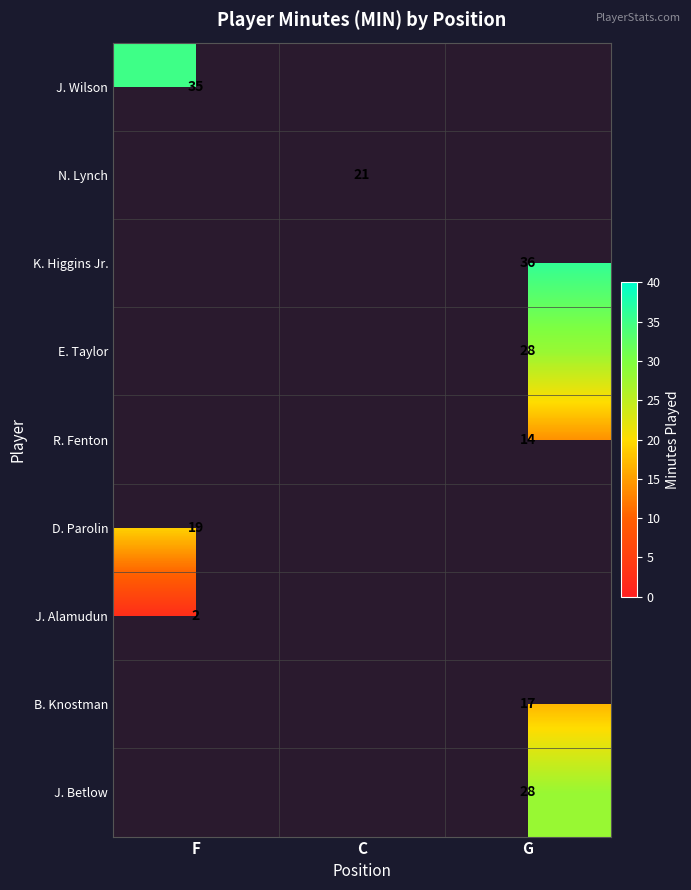

The N. Lynch series shows 4 at C. True or false?

False